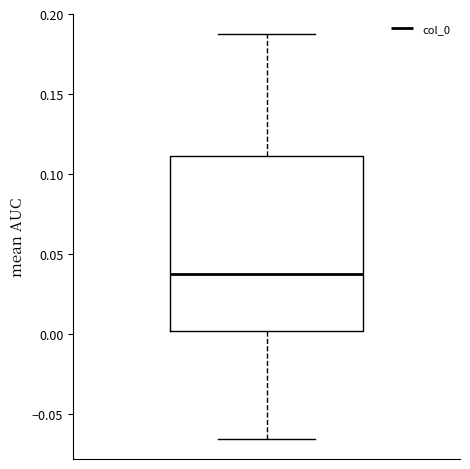

Read this box plot against the y-axis: the position of the median line, the range covered by the box, and the ends of both whiskers. The values are not printed on the chart, so give them approximately, as read against the axis.

median 0.040, box 0.000 to 0.110, whiskers -0.065 to 0.190